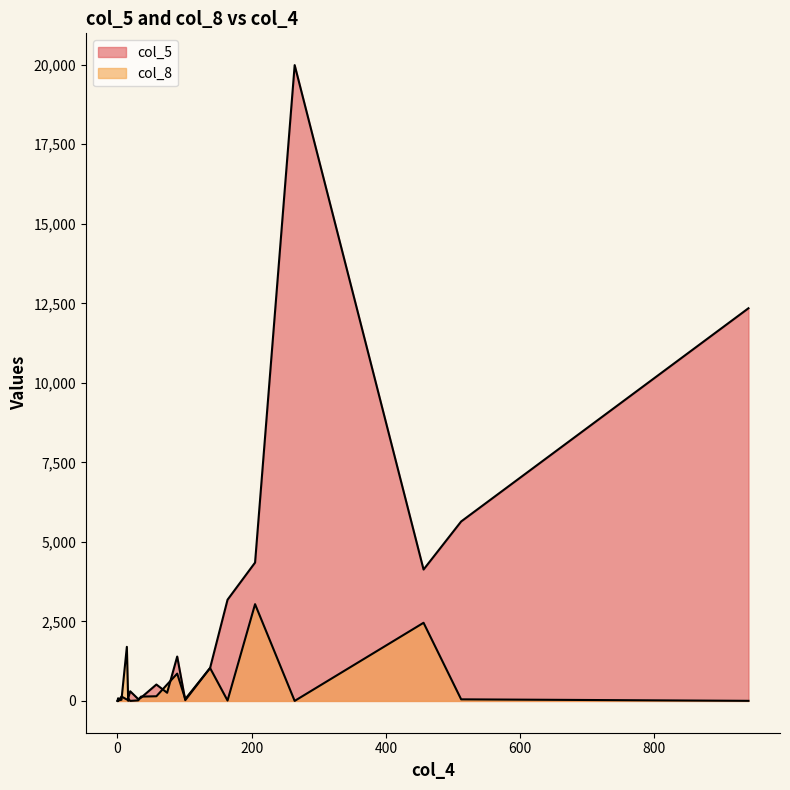

What is the difference between the maximum and minimum values in the col_5 series?

19987